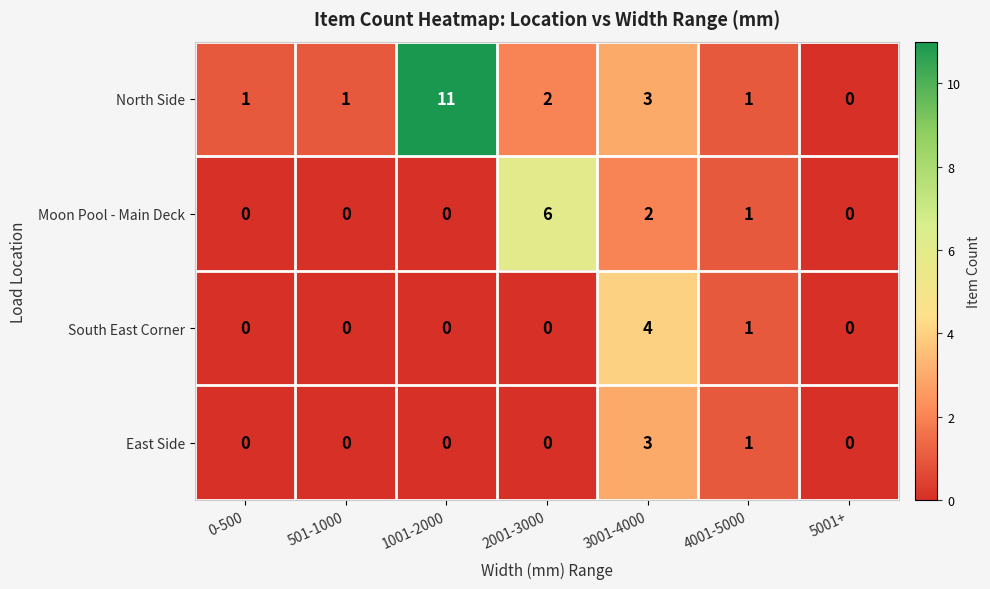

Which series has the largest total across all categories?

North Side